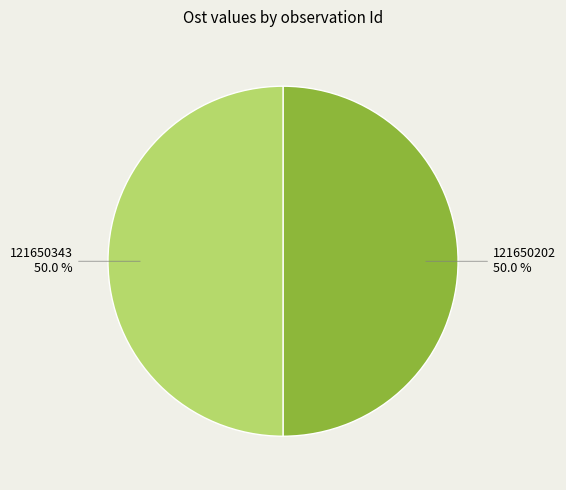

To the nearest percent, what percentage of the pie is 121650202?

50%